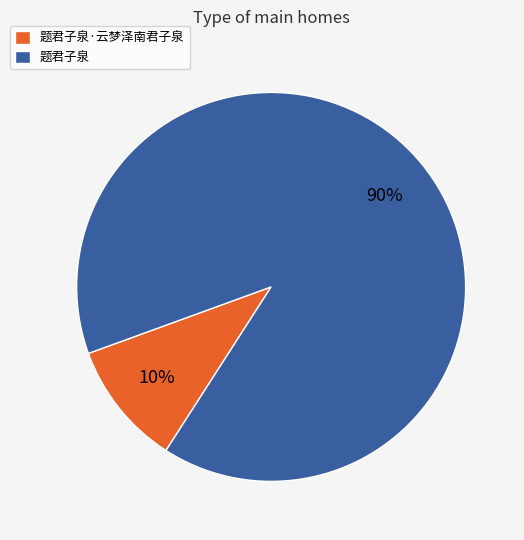

To the nearest percent, what percentage of the pie is 题君子泉?

90%